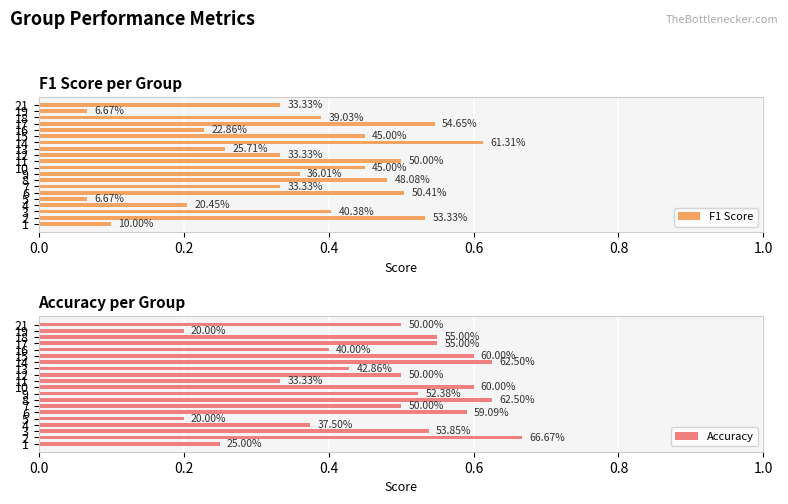

What is the sum of the Accuracy values at 21 and 10?

1.1